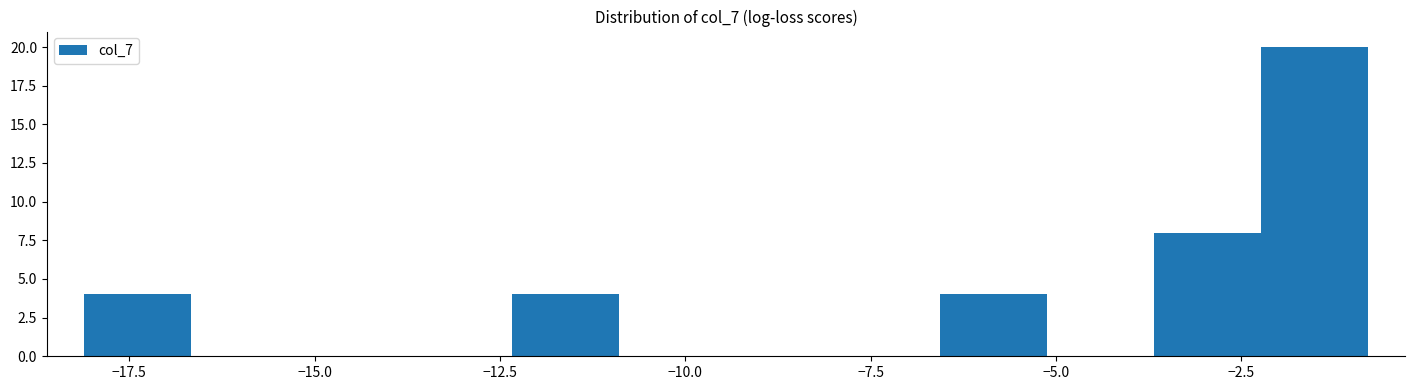

Read against the x-axis, roughly where is the centre of the tallest bar?

-1.5